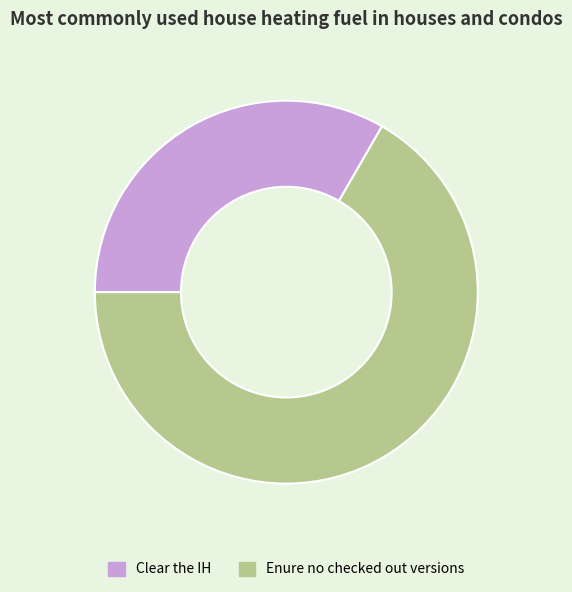

Does Clear the IH represent more than half of the total?

No